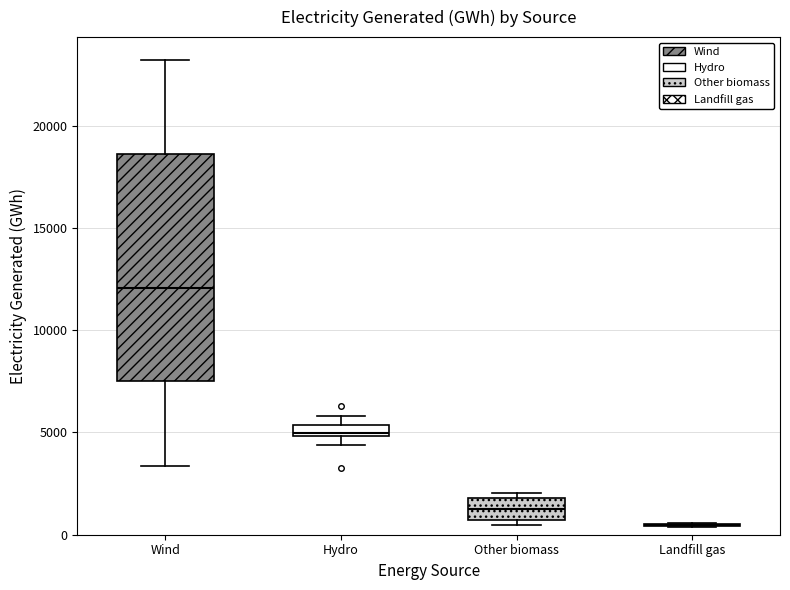

Where is the upper edge of the box for Hydro on the y-axis? The values are not printed on the chart, so give them approximately, as read against the axis.

5500